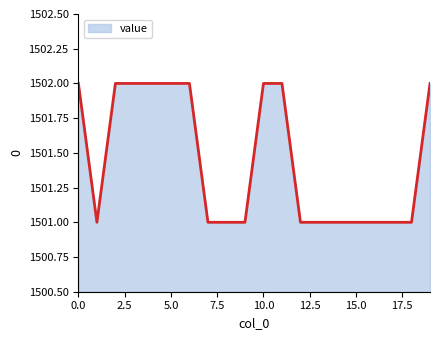

What is the minimum value shown in the chart?

1501